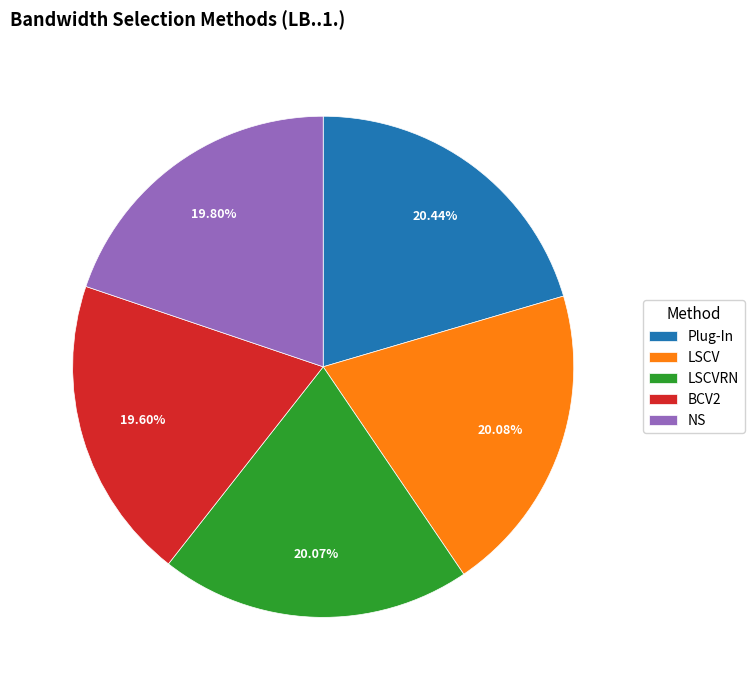

Do NS and LSCVRN together represent more than half of the pie?

No